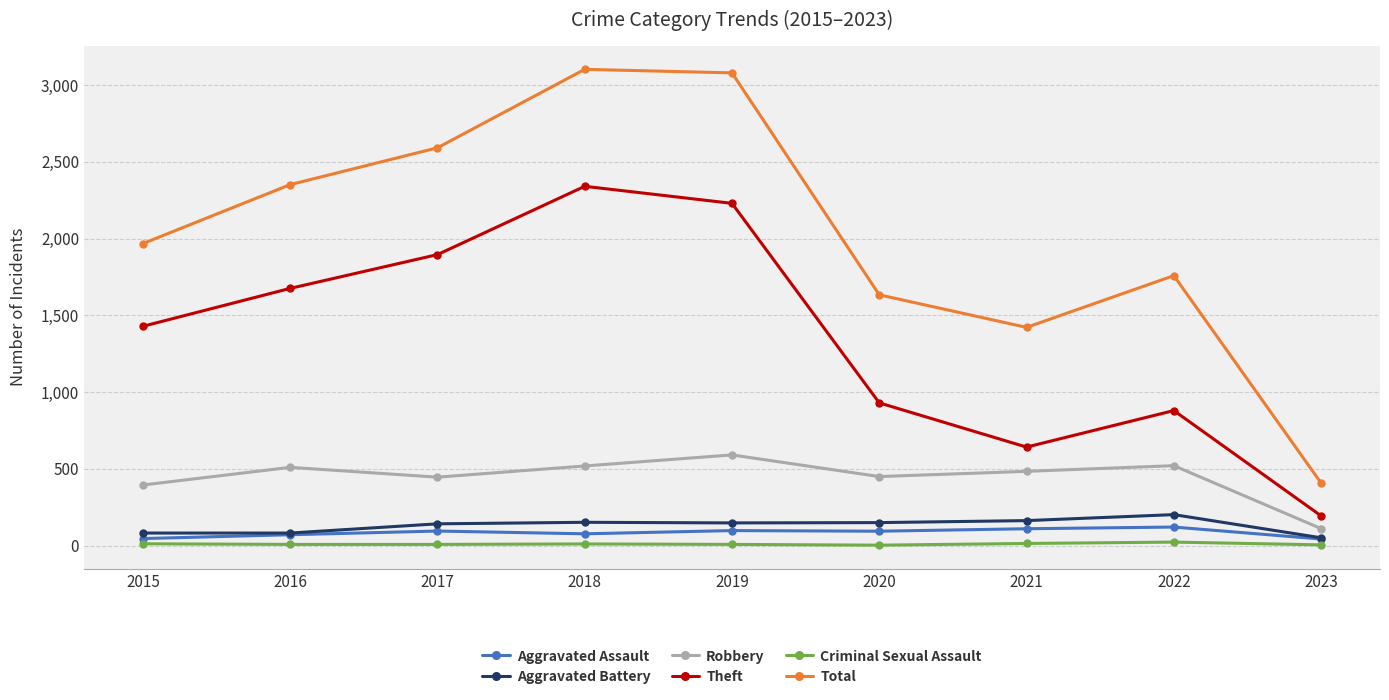

What is the maximum value for Robbery?

591